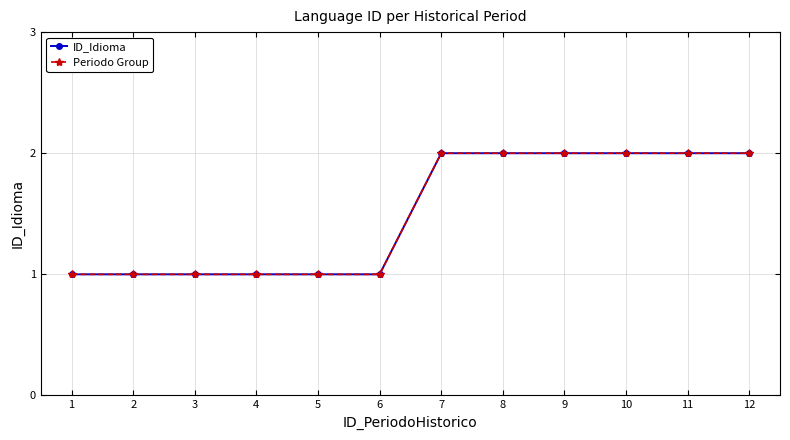

What is the minimum value for ID_Idioma?

1